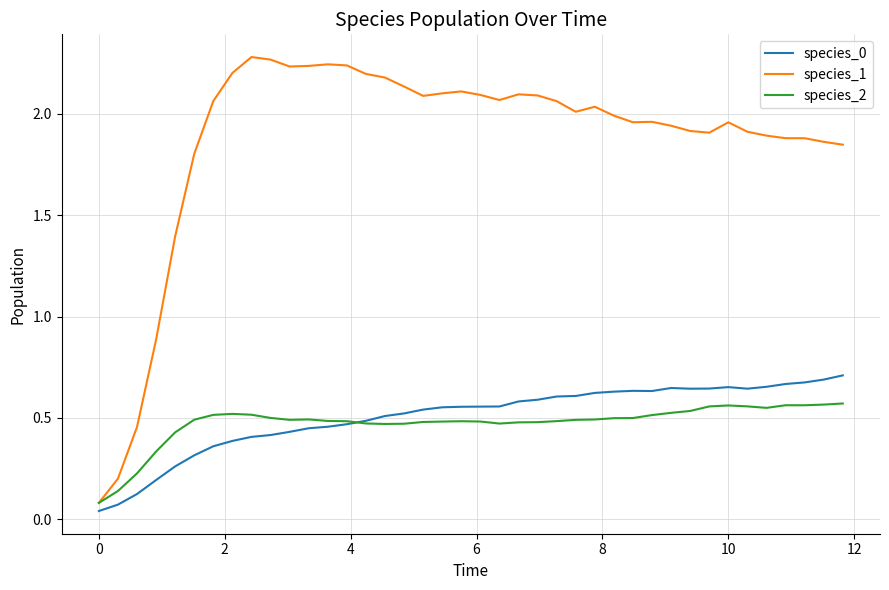

Which series has the largest range (max minus min)?

species_1